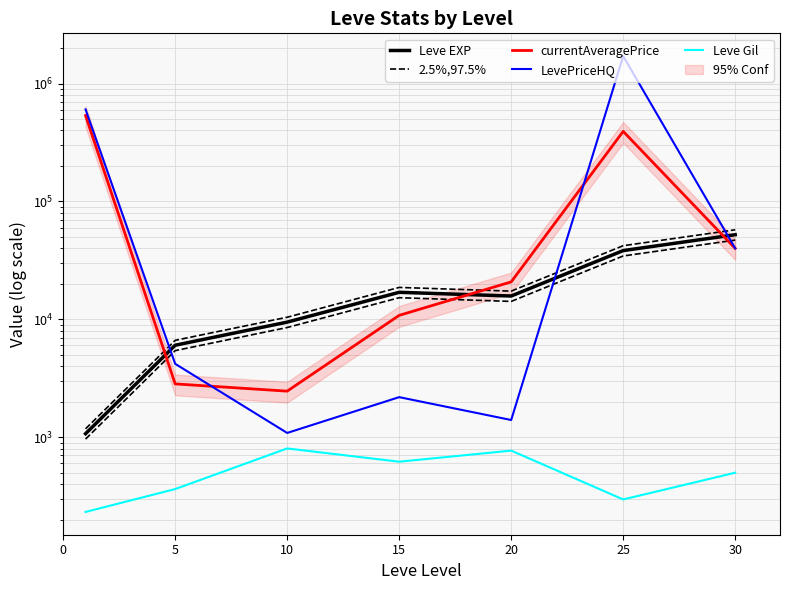

What is the difference between the highest and lowest values at 5?

6269.7